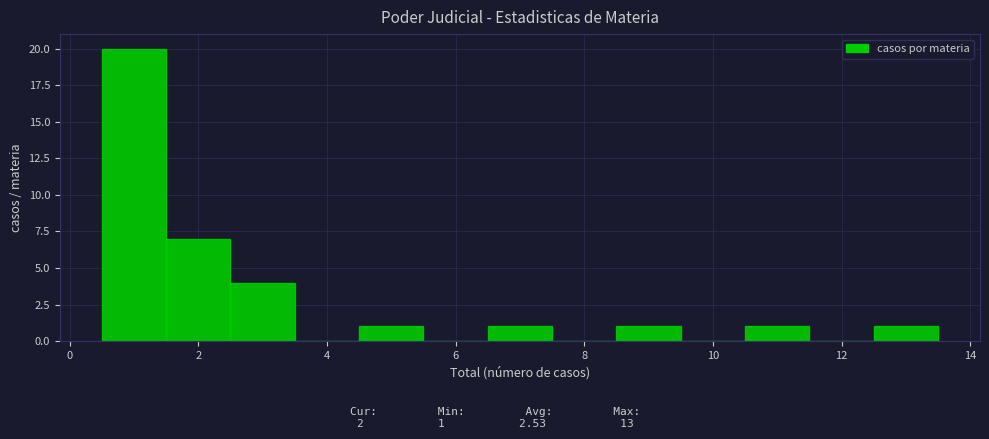

Over which range of the x-axis is the bar tallest?

0.5 to 1.5